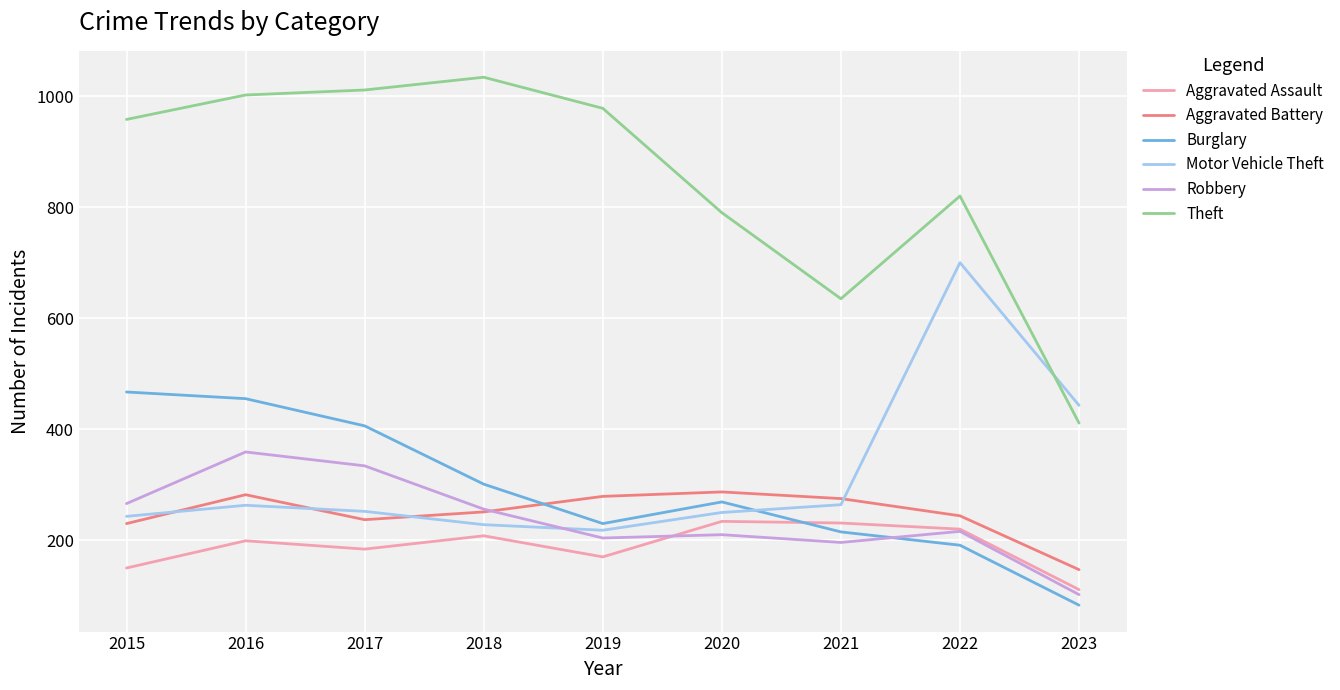

Which series has the widest spread of values?

Theft